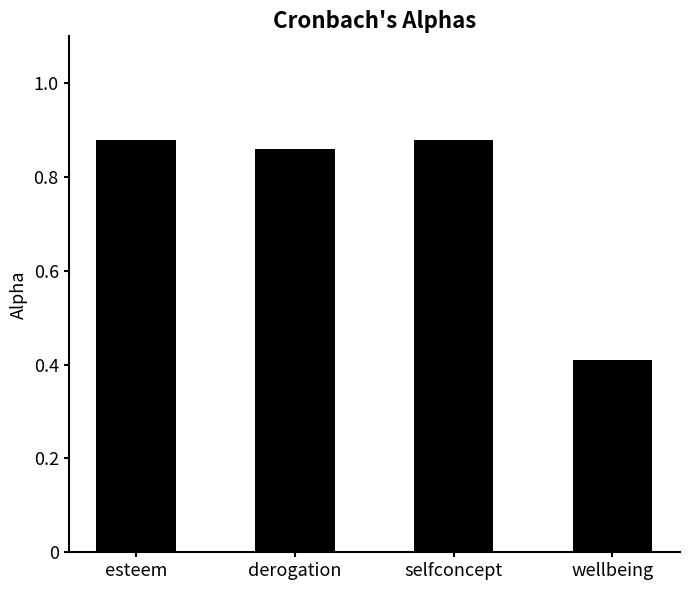

Between selfconcept and wellbeing, which is larger?

selfconcept